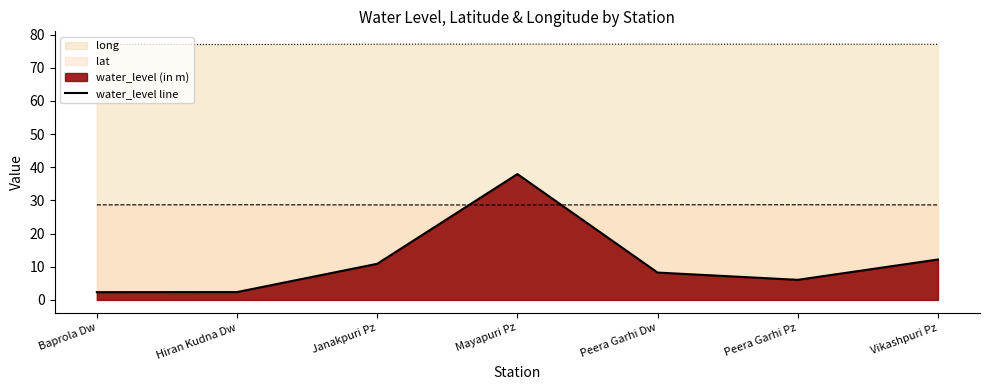

What is the sum of the values at Baprola Dw and Mayapuri Pz?

40.3